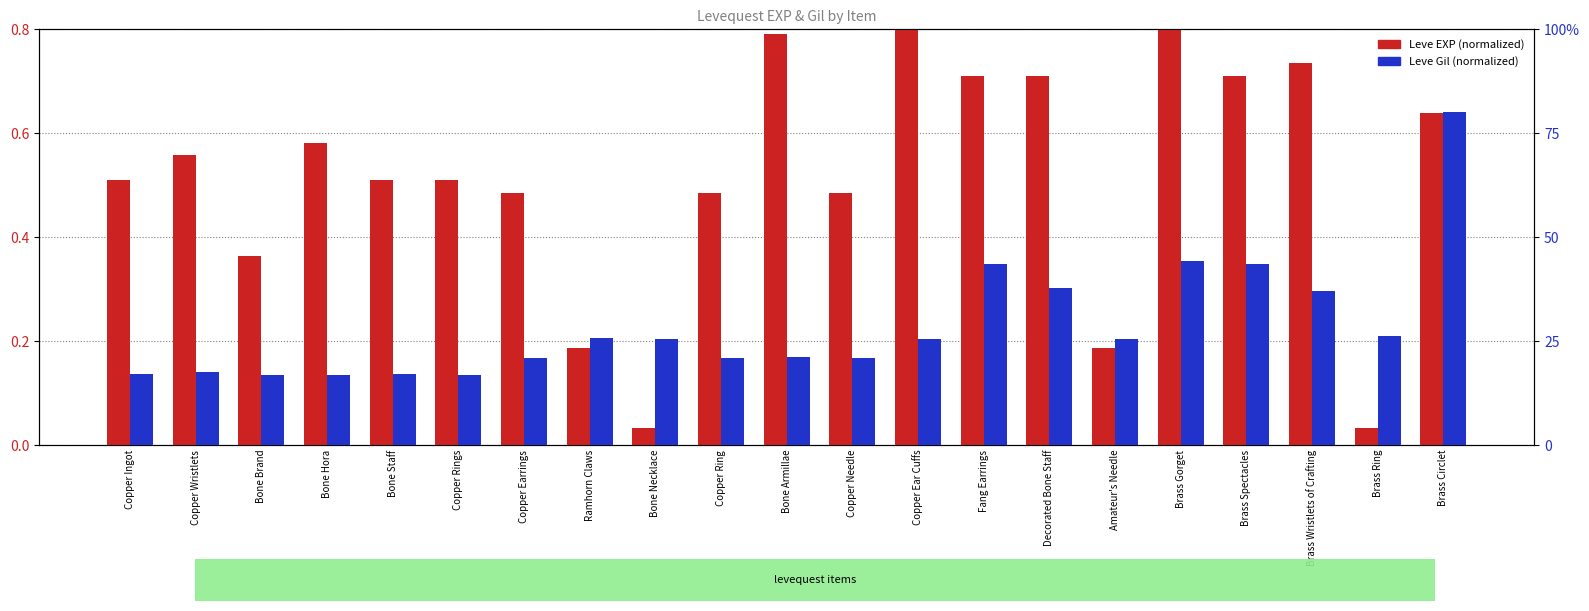

What is the difference between the highest and lowest values at Fang Earrings?

0.3